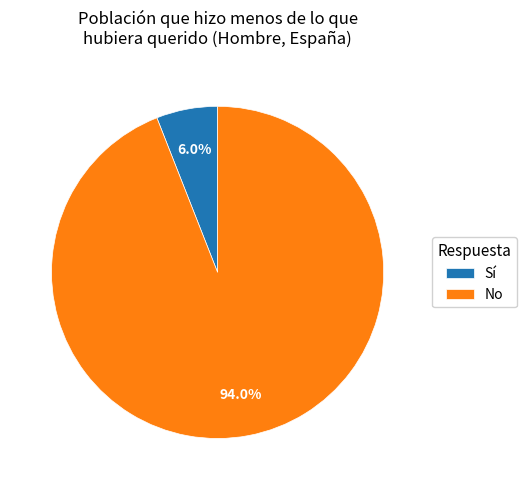

Is the sum of Sí and No greater than half?

Yes